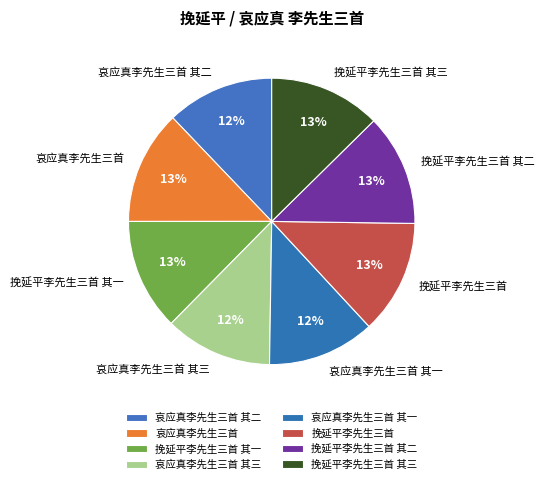

Approximately how many times larger is the value at 挽延平李先生三首 其一 compared to 挽延平李先生三首?

1.0